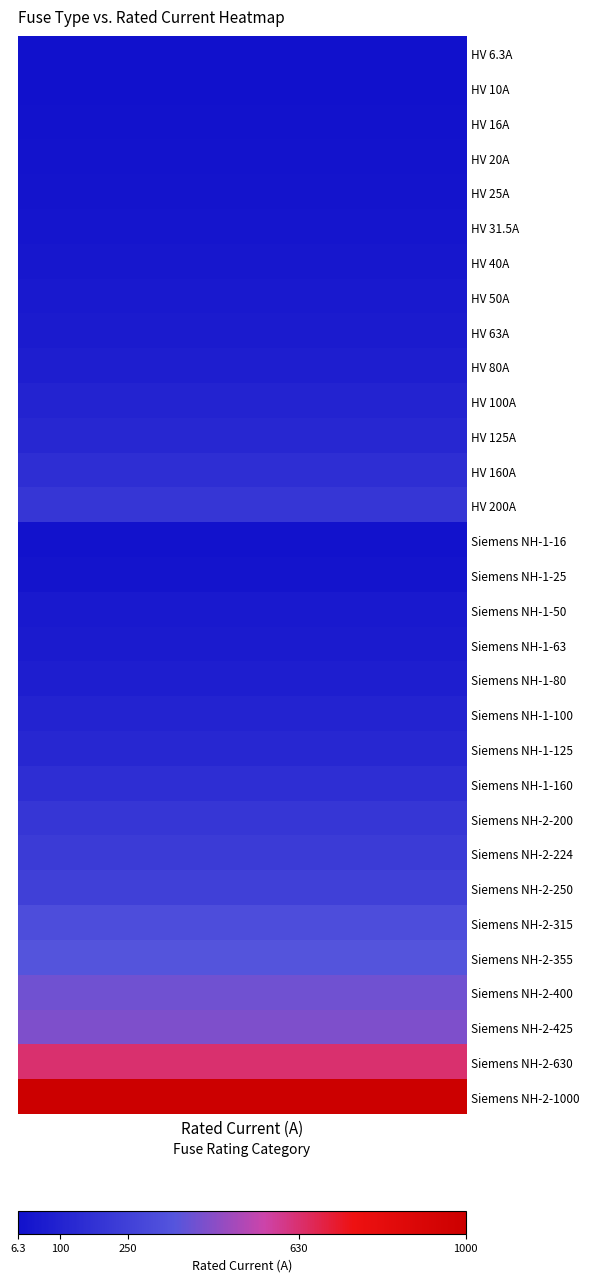

What is the greatest value displayed?

1000.0